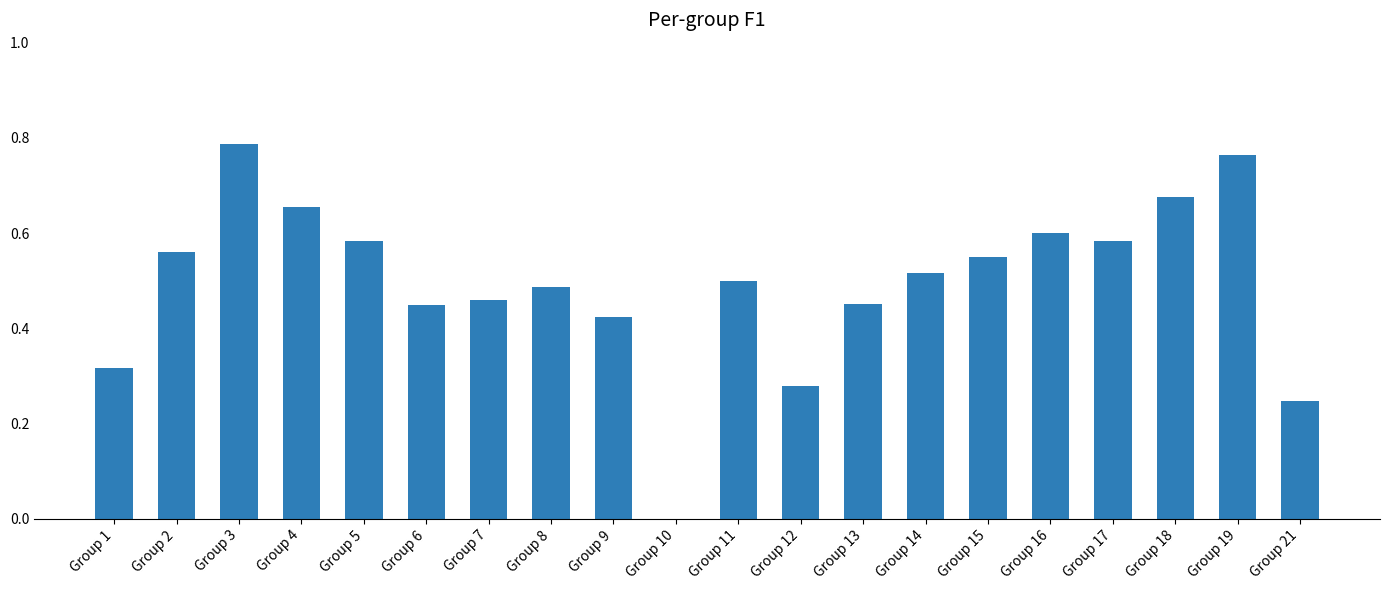

Count the values in the range 0 to 1.

20